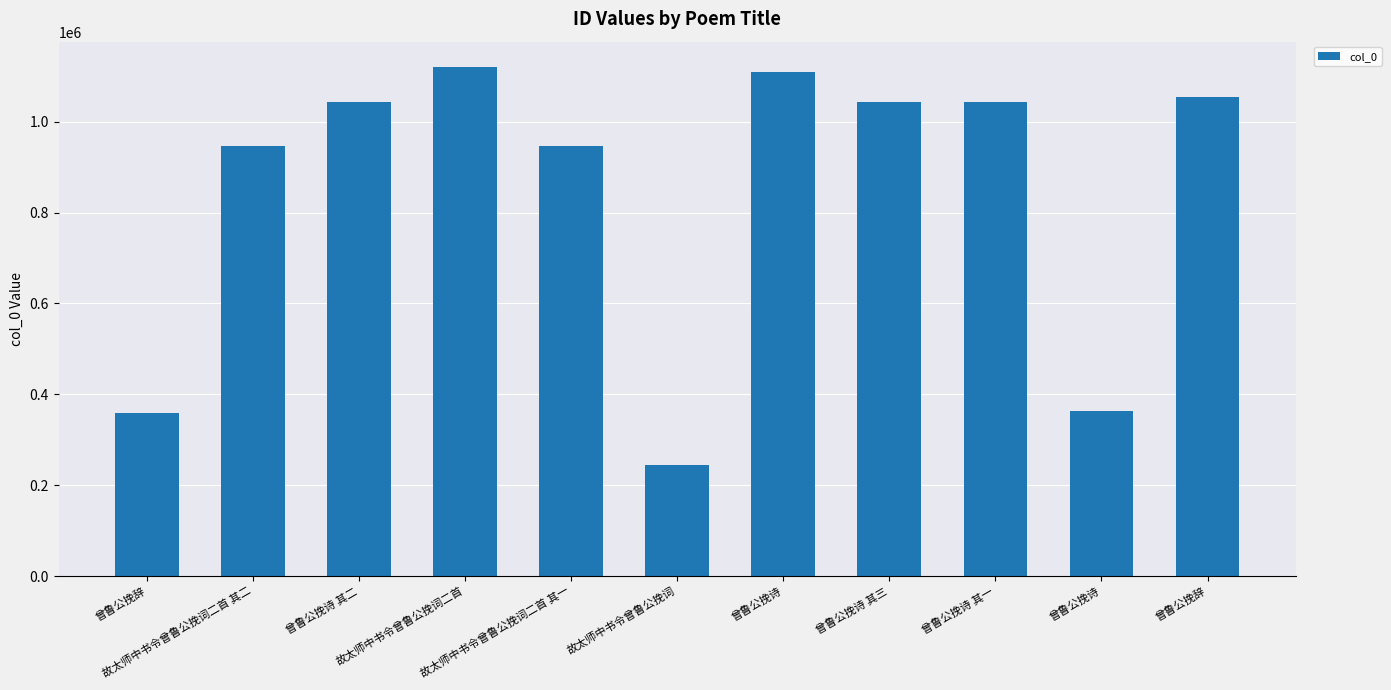

Does the chart contain any negative values?

No